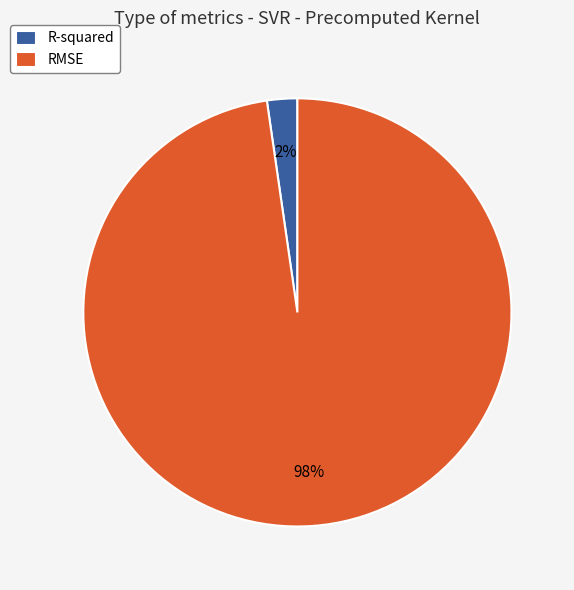

Count the number of slices in the pie.

2